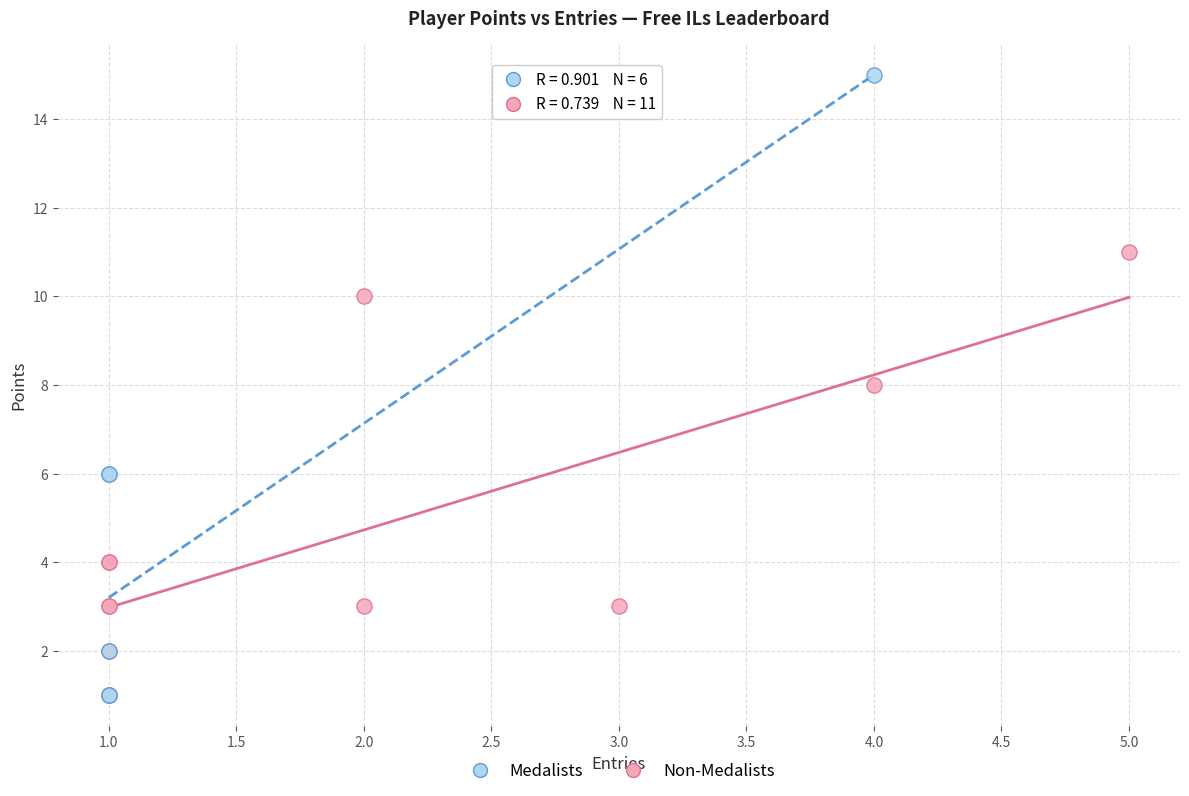

Which series has the widest spread of Y values?

Medalists